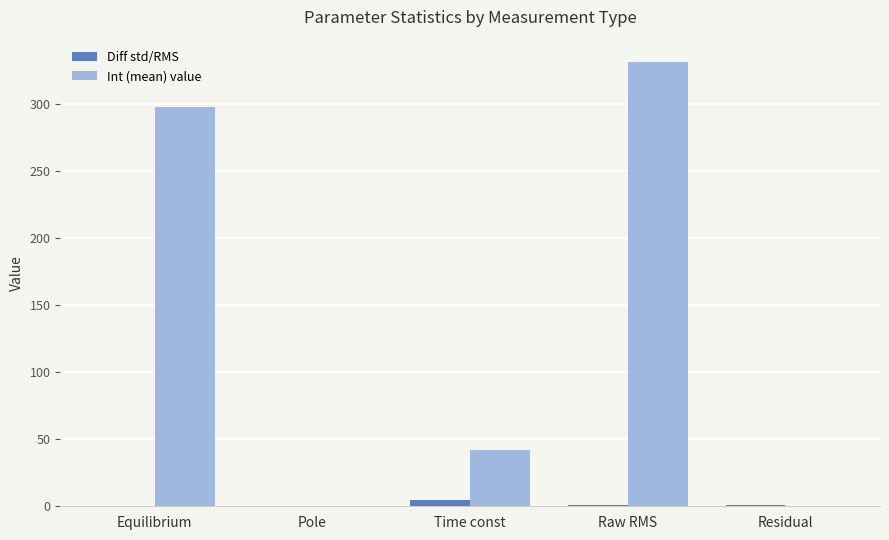

Does the chart contain stacked bars?

No